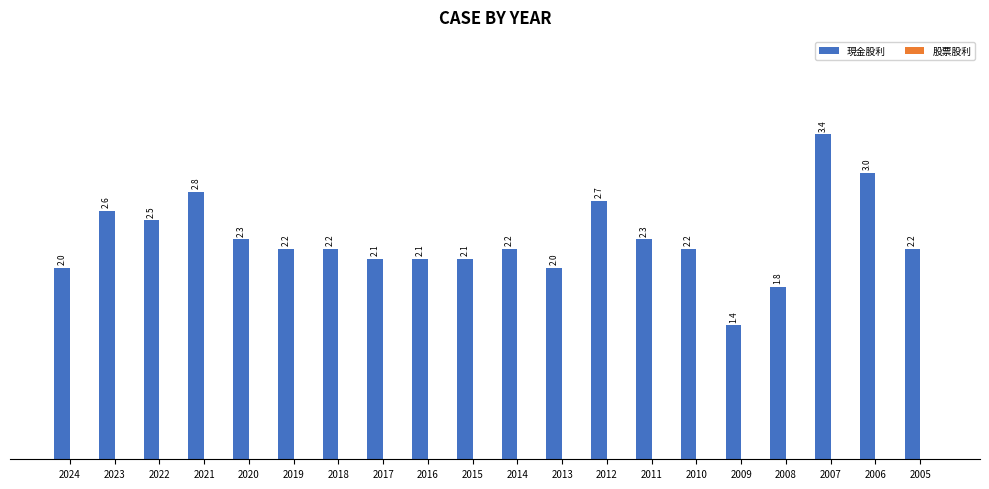

Is it true that the value at 2009 is 2.0?

False